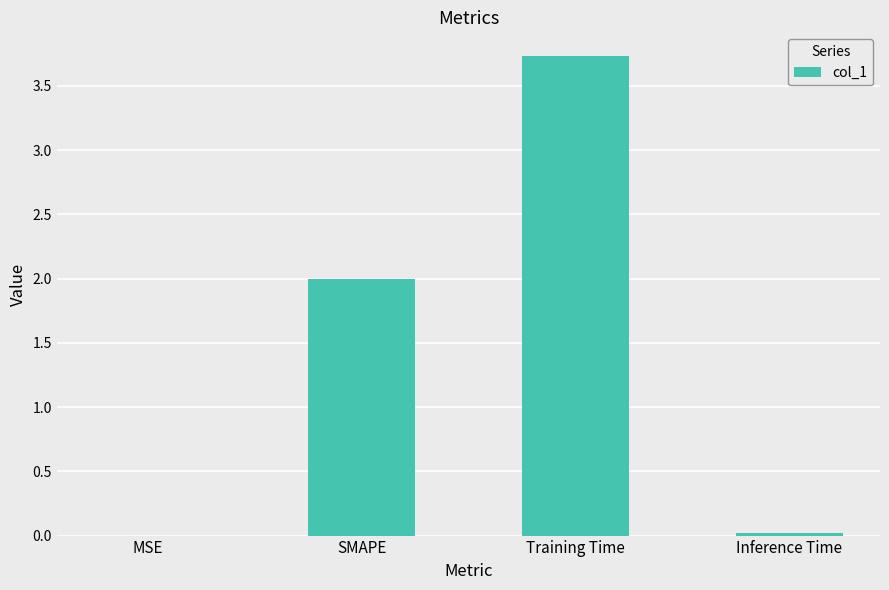

Is it true that the value at Inference Time is 0.0?

True